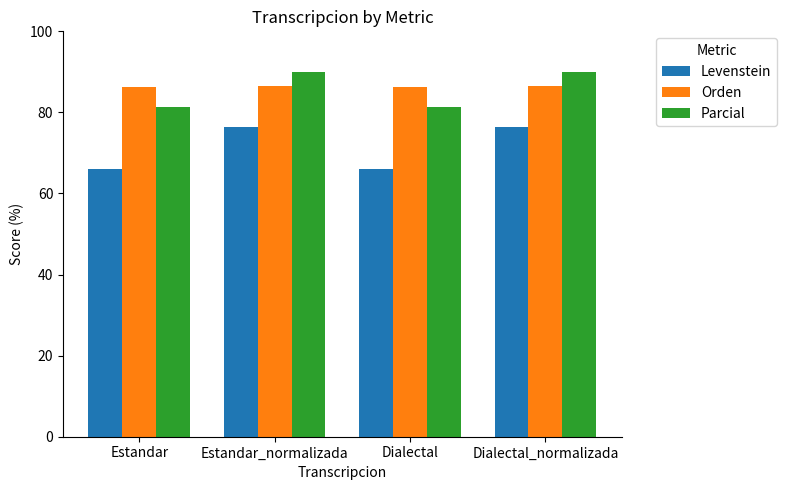

What is the value of the Orden bar at the 2nd from the left?

86.5